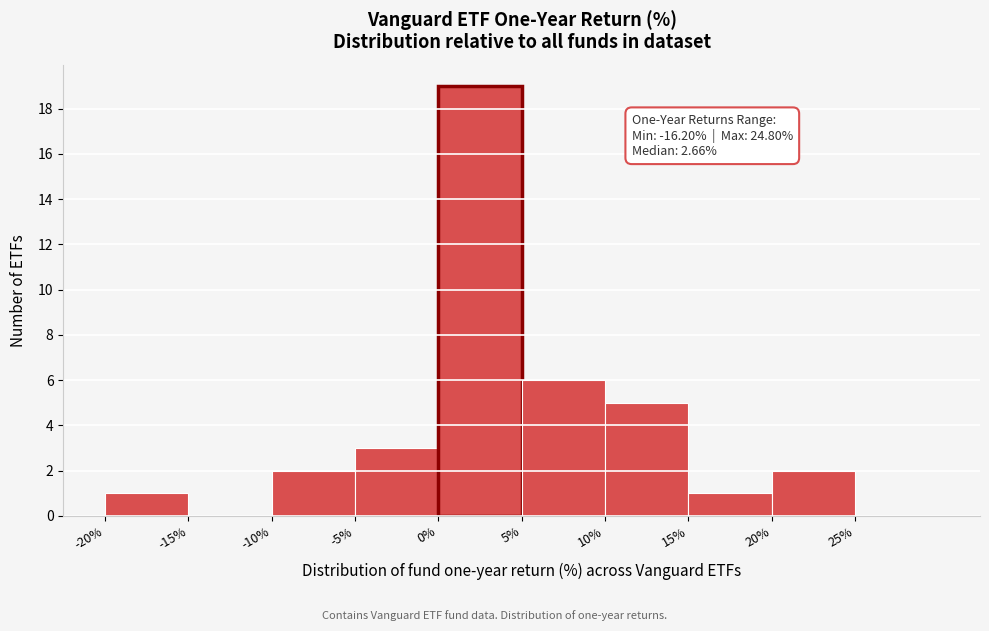

Over which range of the x-axis is the bar tallest?

0 to 5